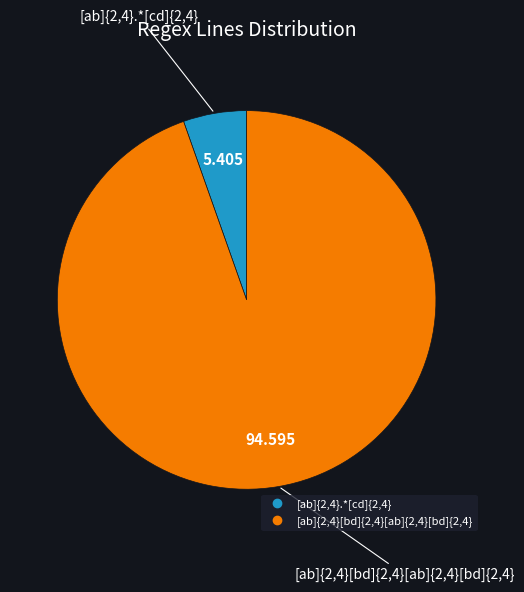

Does any single category account for the majority?

Yes